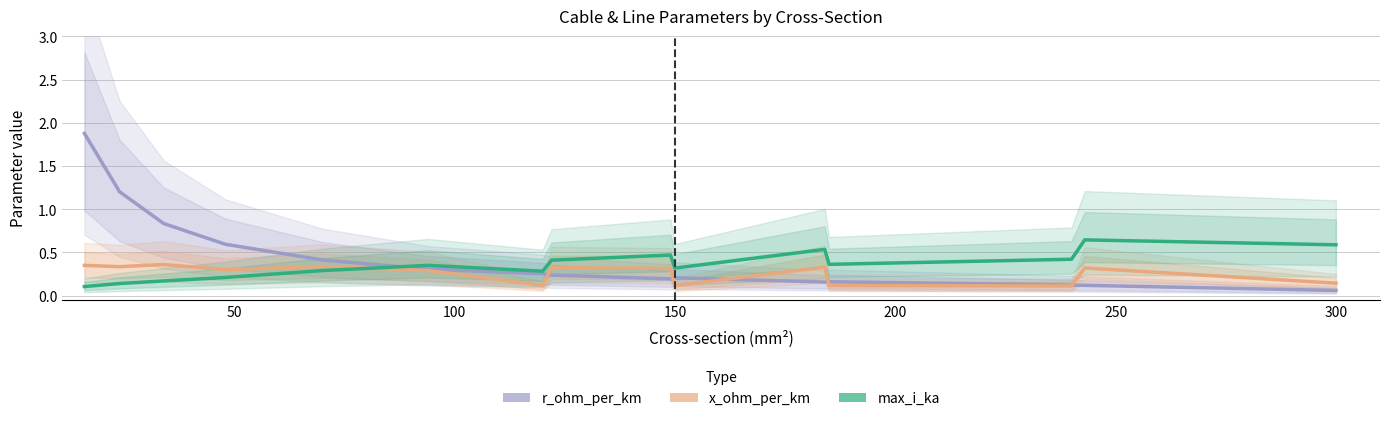

Which series changed the most between 300 and 9?

r_ohm_per_km